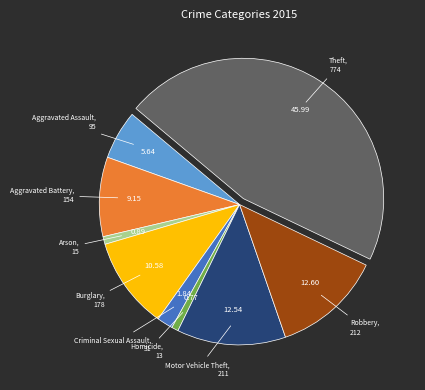

Does any single category account for the majority?

No